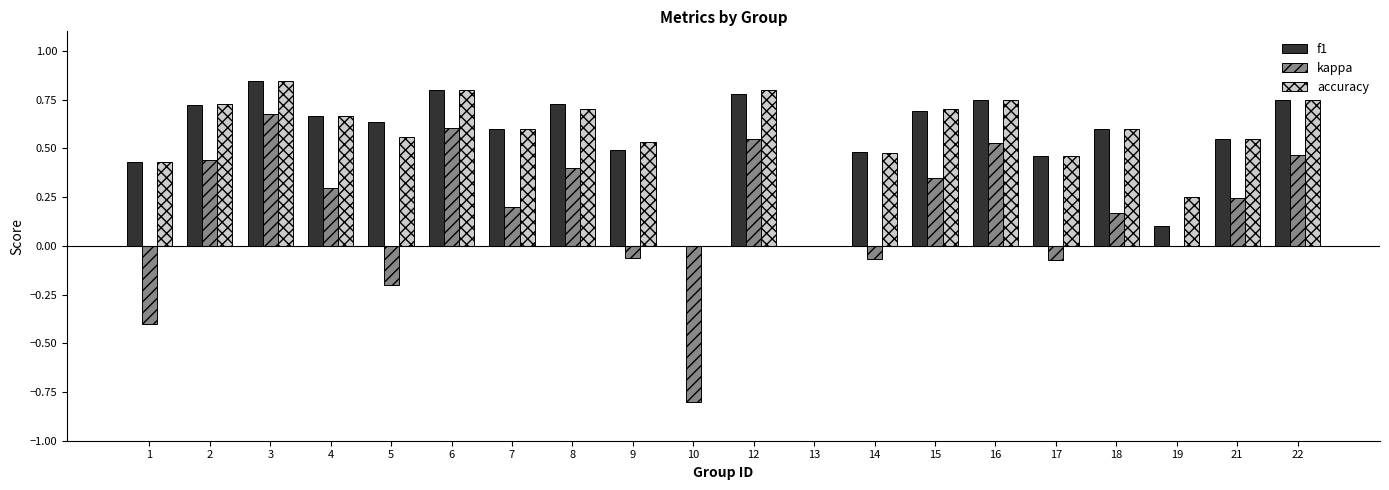

Is it true that accuracy equals 0.3 at 7?

False